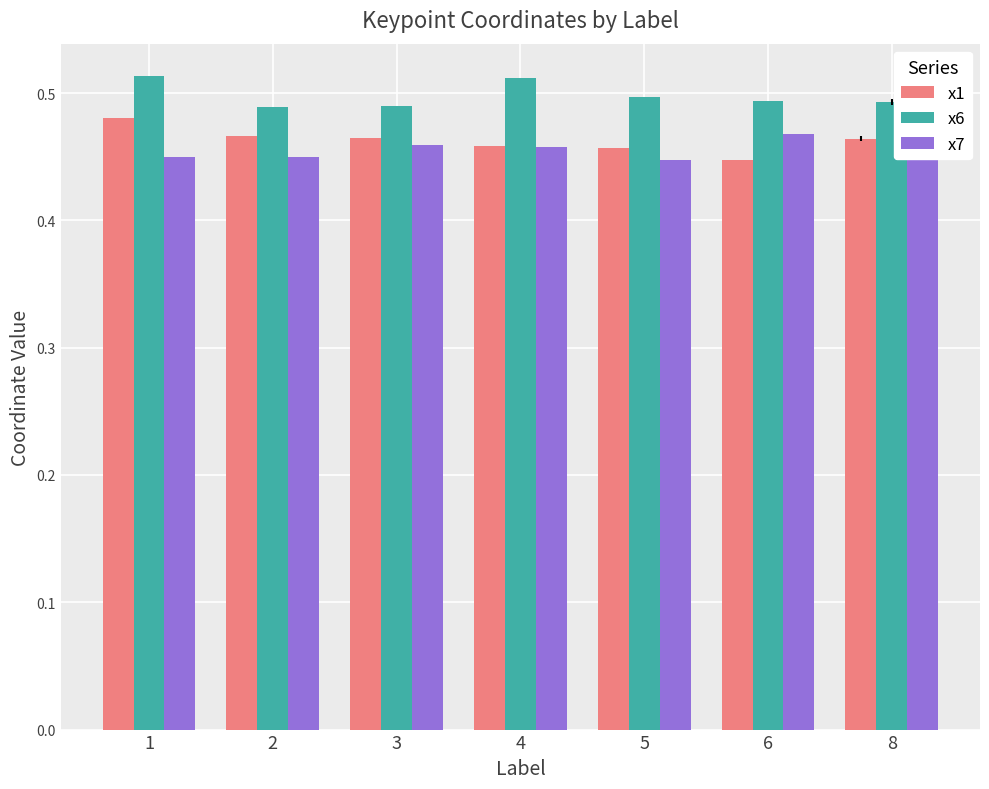

Is the value of x7 at 1 greater than the value of x6 at 2?

No